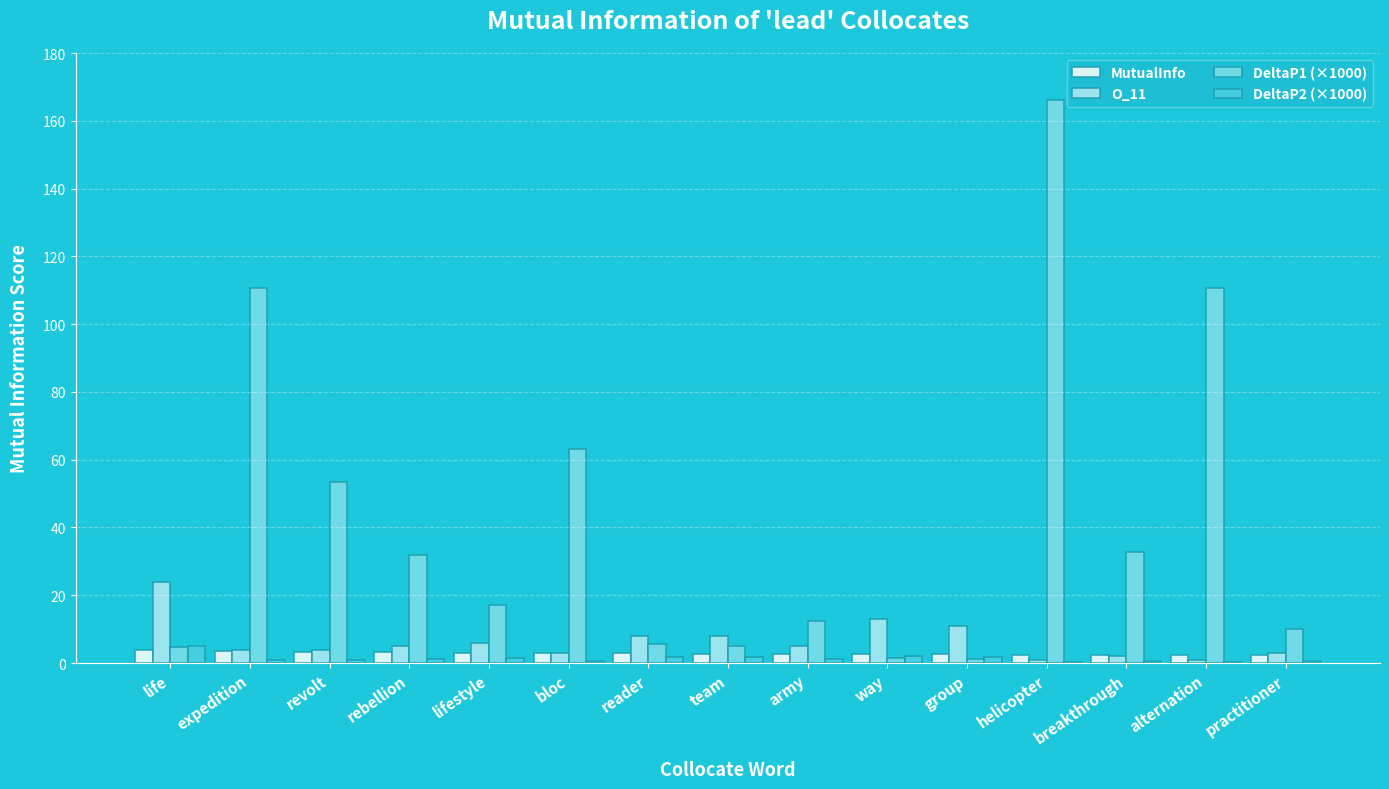

What is the greatest value displayed?

166.1